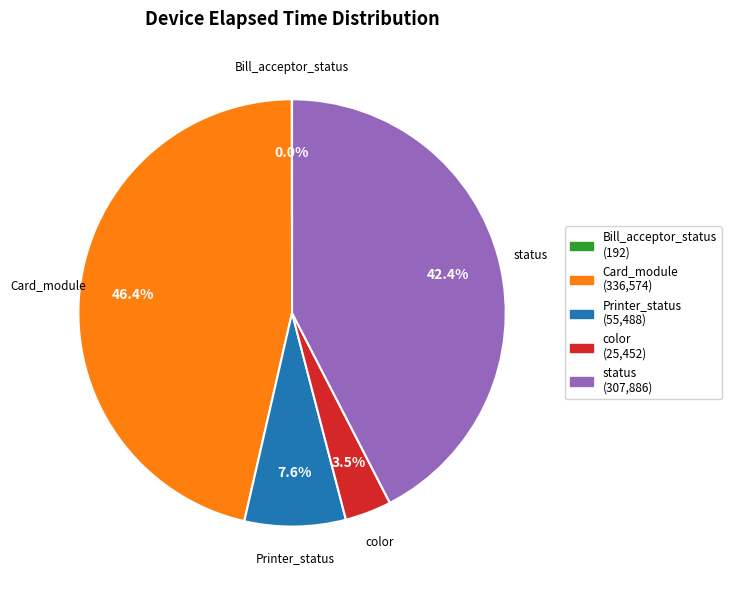

Is there any slice that represents more than half of the pie?

No